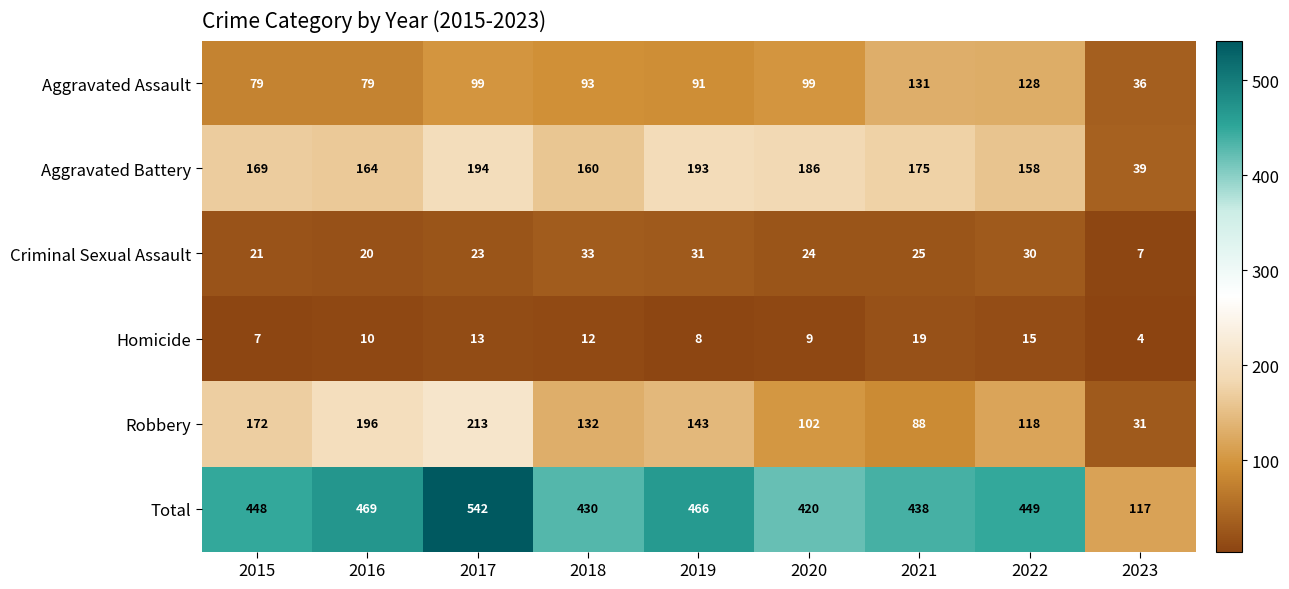

What is the difference between the maximum and minimum values in the Homicide series?

15